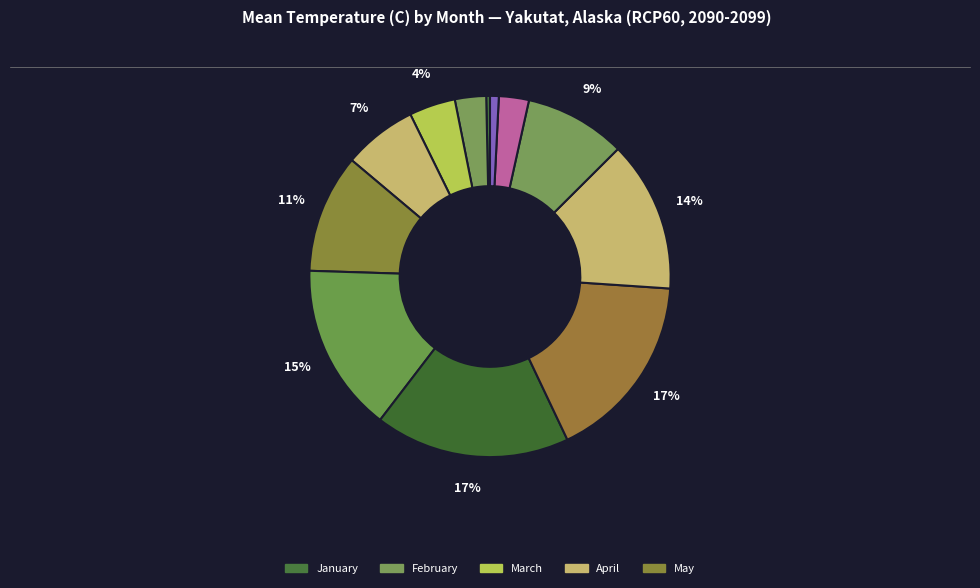

How many segments does this pie chart have?

12